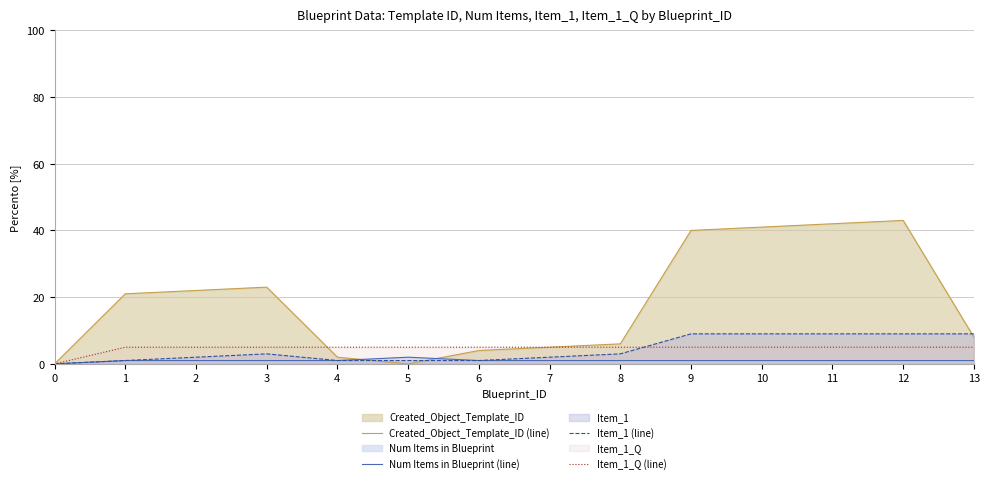

At which category is the sum across all series the highest?

12